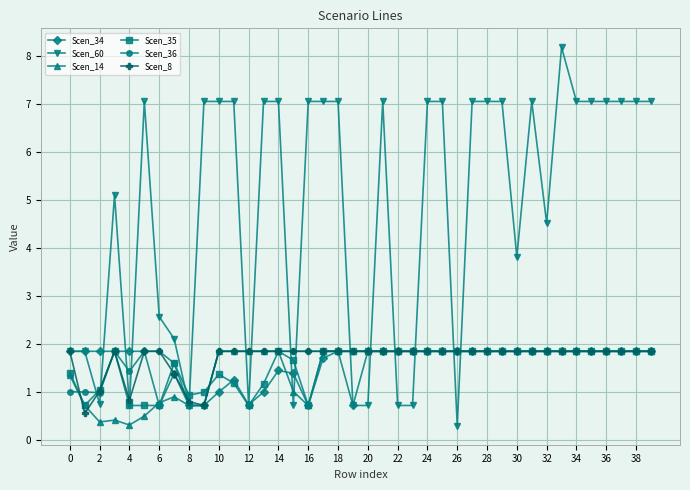

Which series has the largest range (max minus min)?

Scen_60